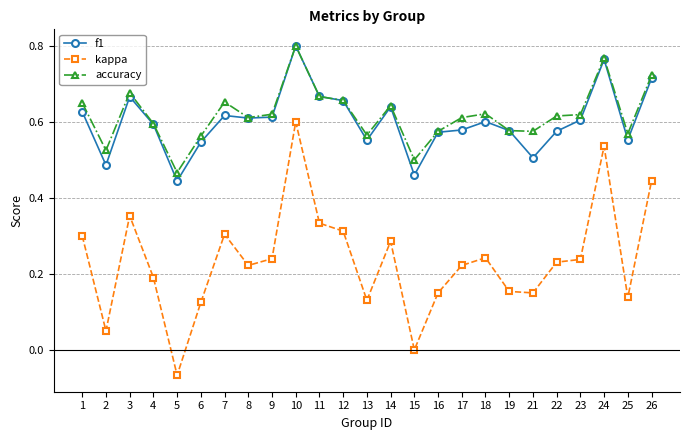

The value of accuracy at 17 is 0.3. True or false?

False